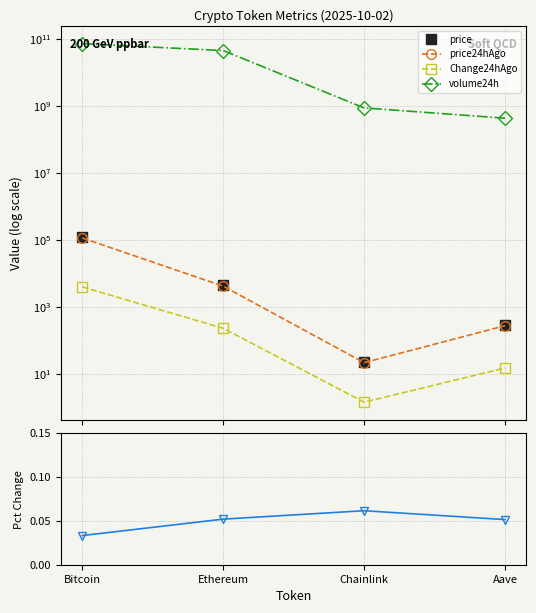

The value of Change24hAgoPct at Aave is 0.1. True or false?

False